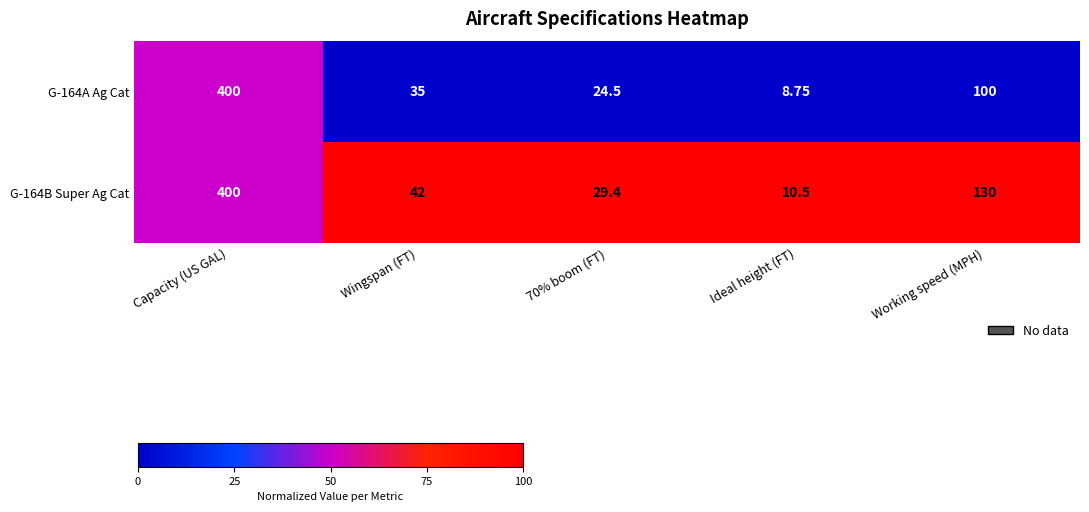

At which category does the chart reach its peak across all series?

Capacity (US GAL)